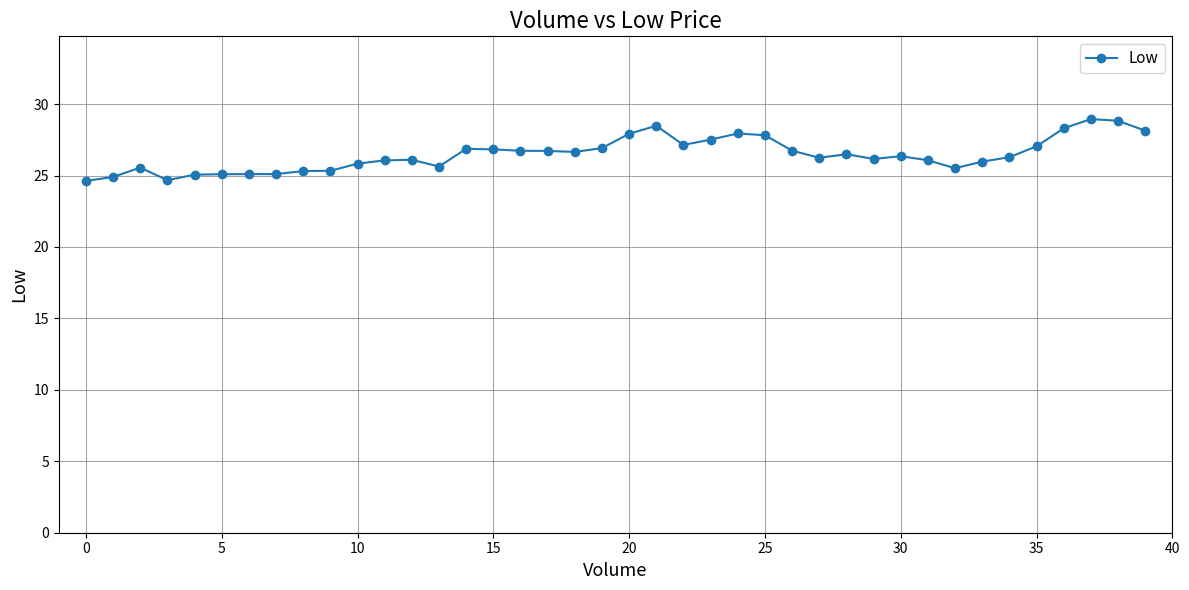

True or false: the data has more than 0 interior local peaks.

True